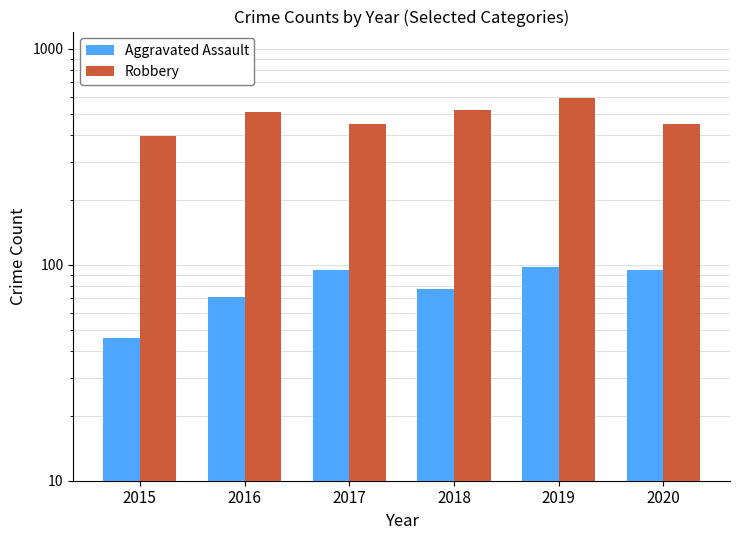

Which series has the largest total across all categories?

Robbery